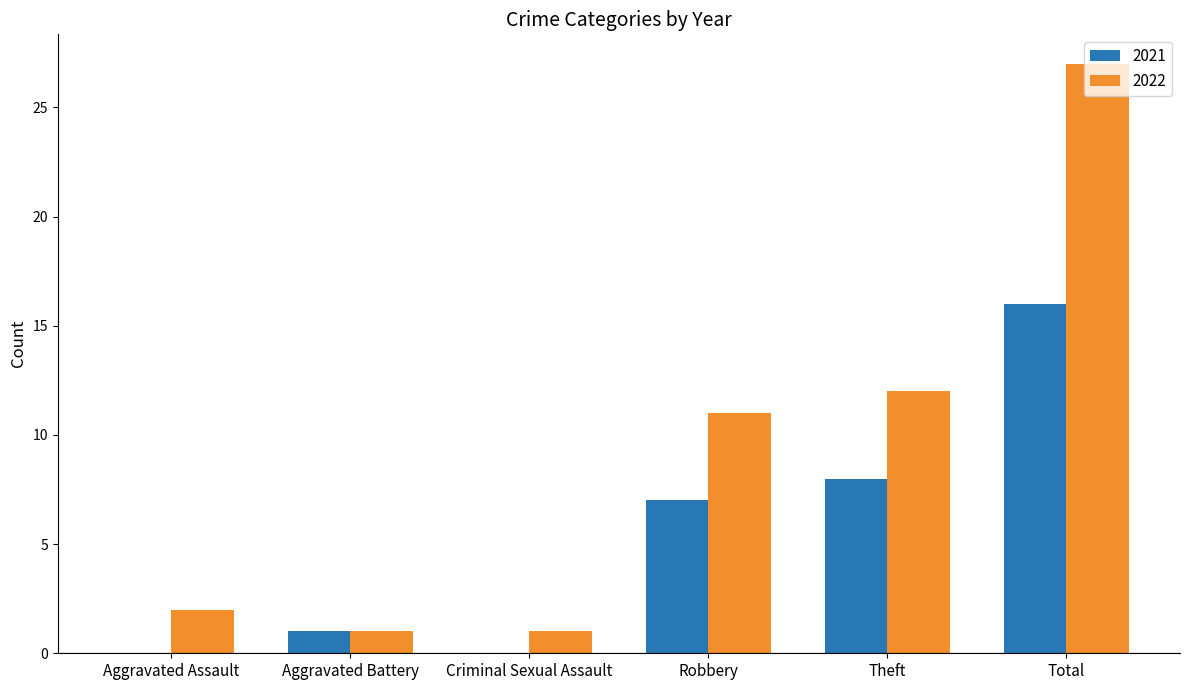

At which label does 2022 reach its peak?

Total